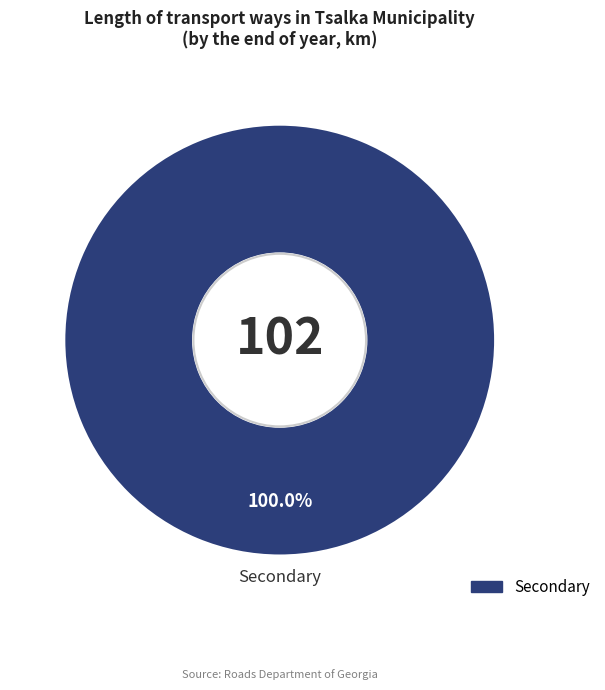

Is there a majority slice in this chart?

Yes